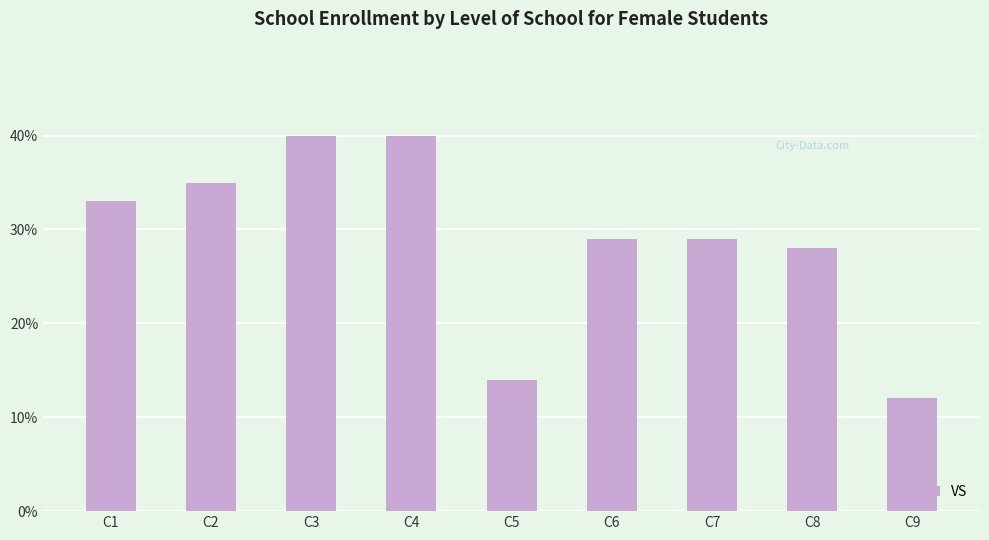

What is the sum of the values at C8 and C9?

40